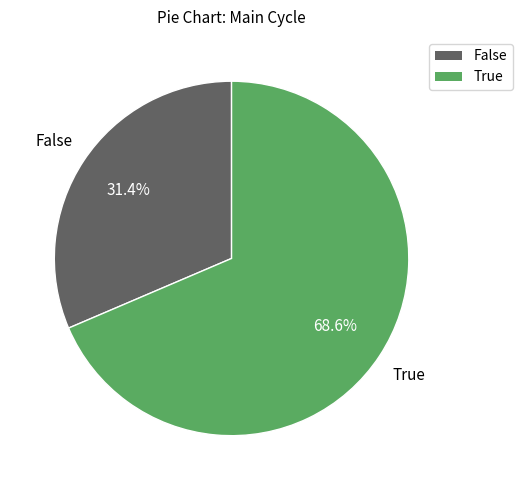

Is there a majority slice in this chart?

Yes